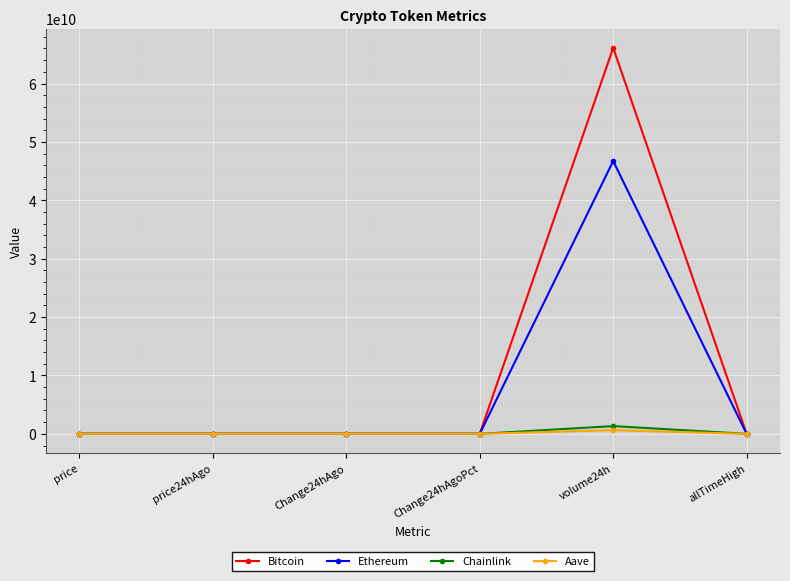

What position from the right is volume24h?

2